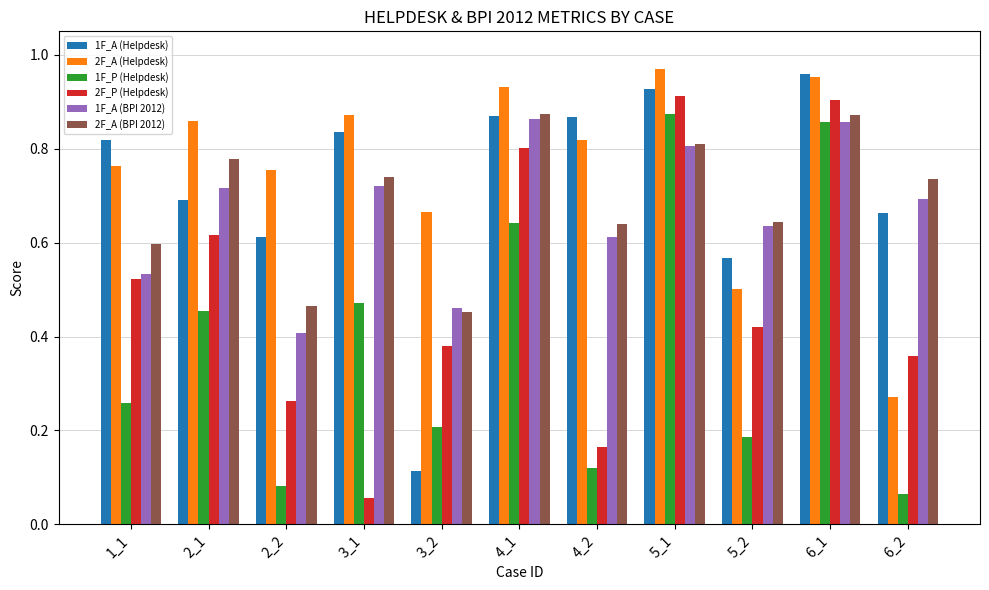

What is the sum of all 2F_A (BPI 2012) values?

7.6